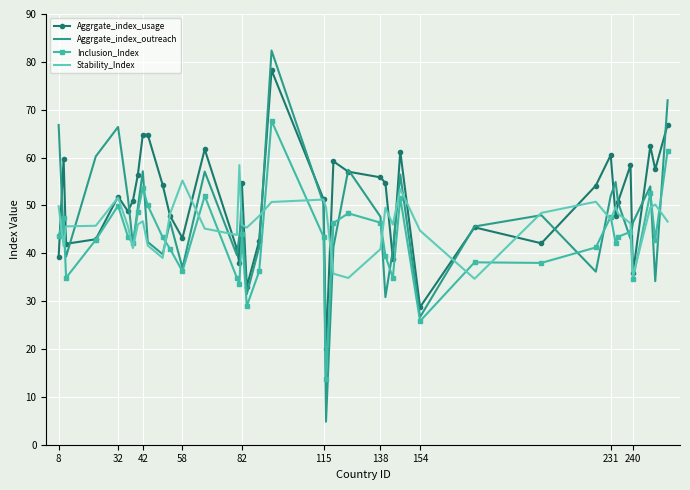

What is the highest value of the Stability_Index series?

58.4